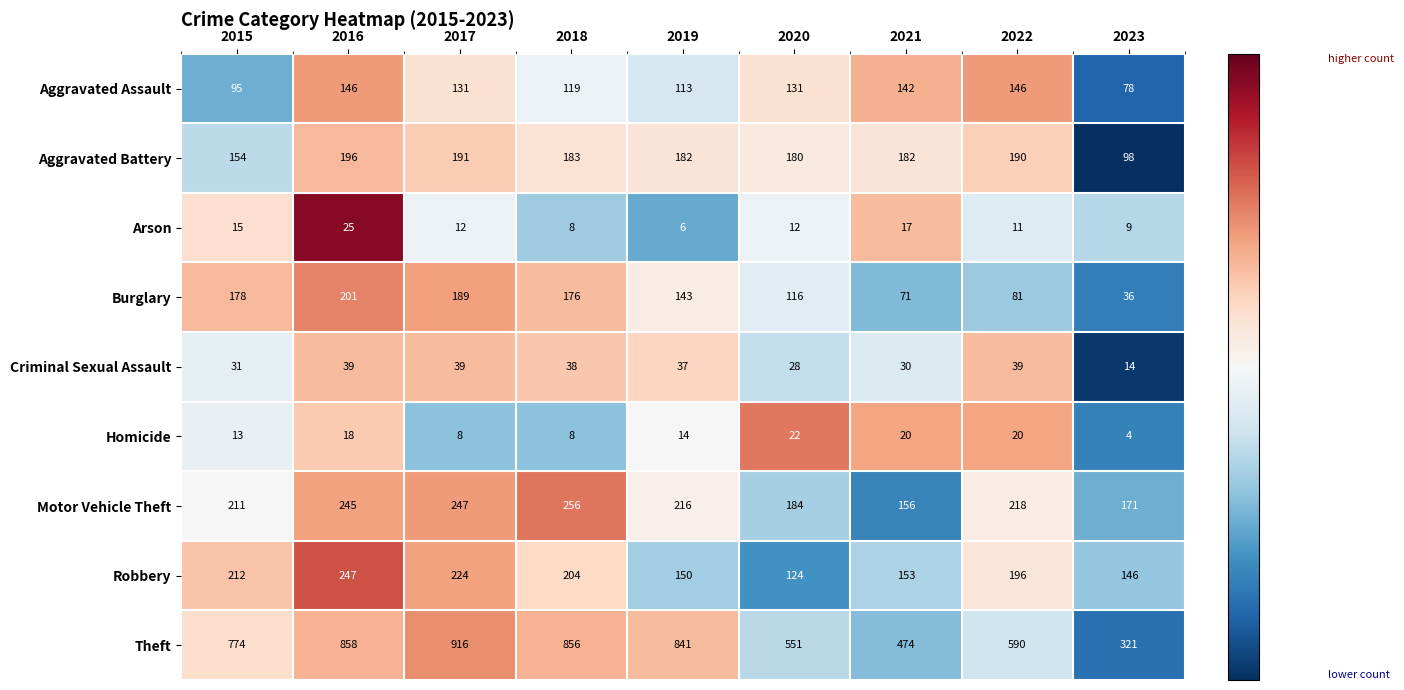

What is the smallest value displayed?

4